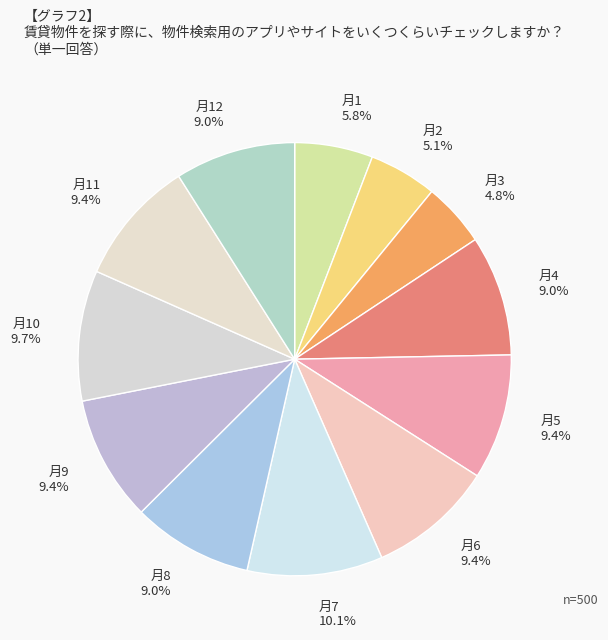

Between 月4 9.0% and 月2 5.1%, which is larger?

月4 9.0%